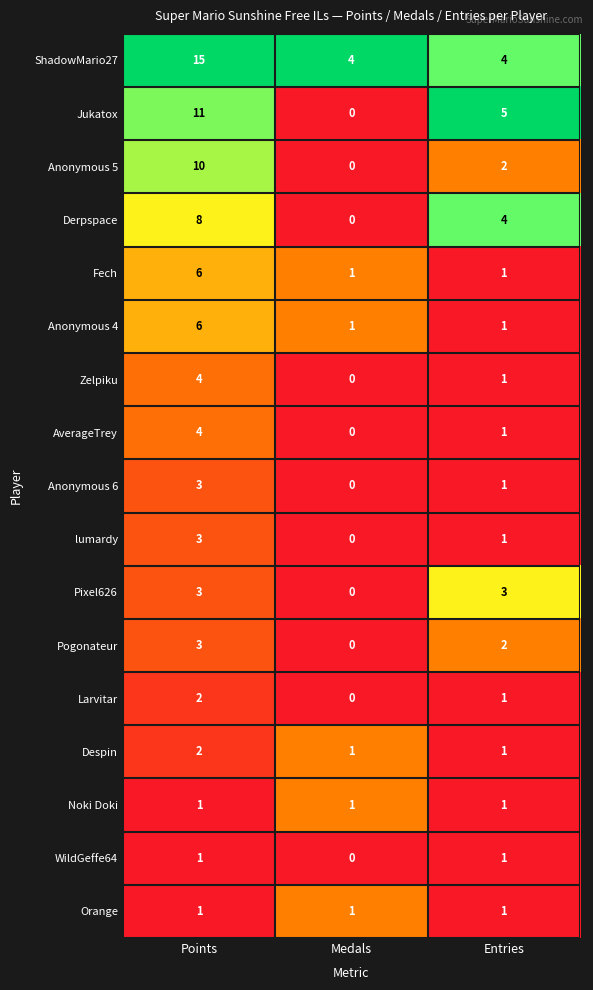

At which category is the sum across all series the highest?

Points